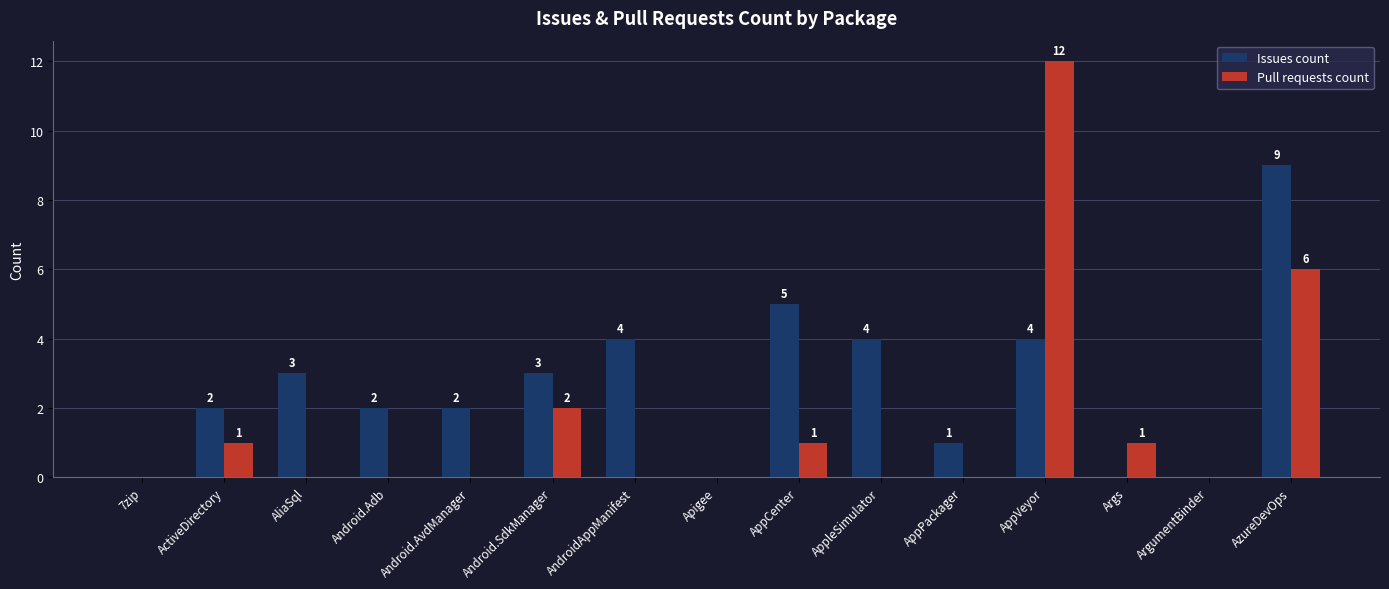

The value of Pull requests count at AzureDevOps is 9. True or false?

False